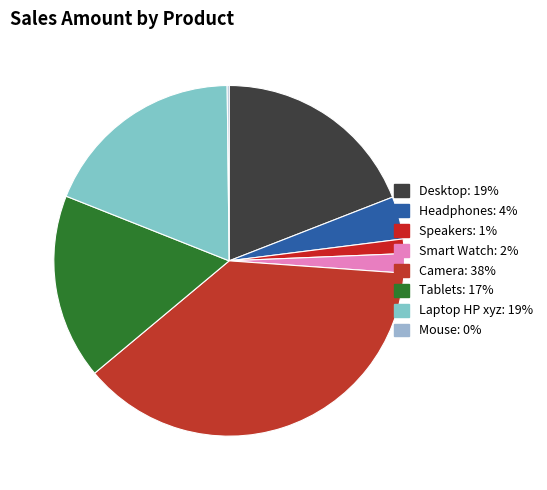

Which category has the biggest portion of the pie?

Camera